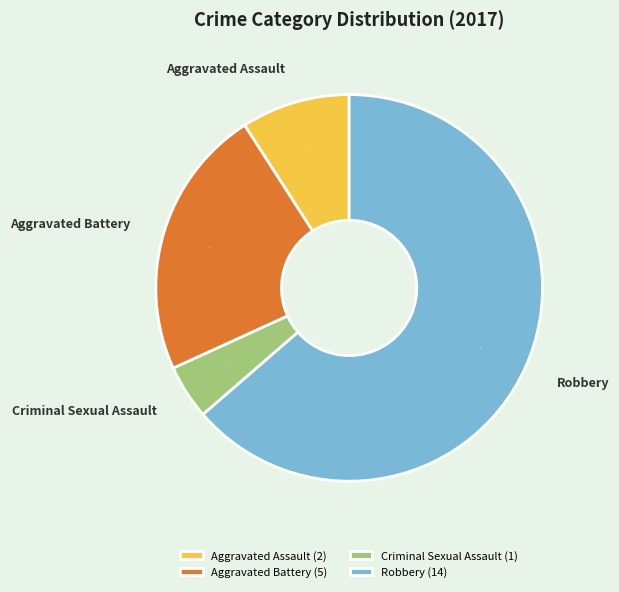

Which slice is the smallest?

Criminal Sexual Assault